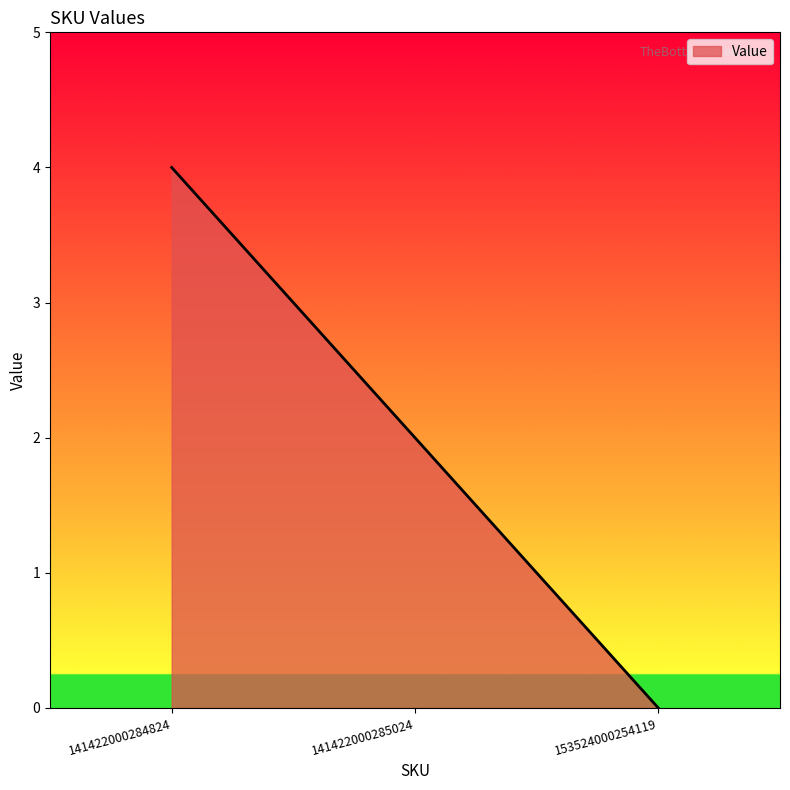

Which label corresponds to the smallest value in the chart?

153524000254119